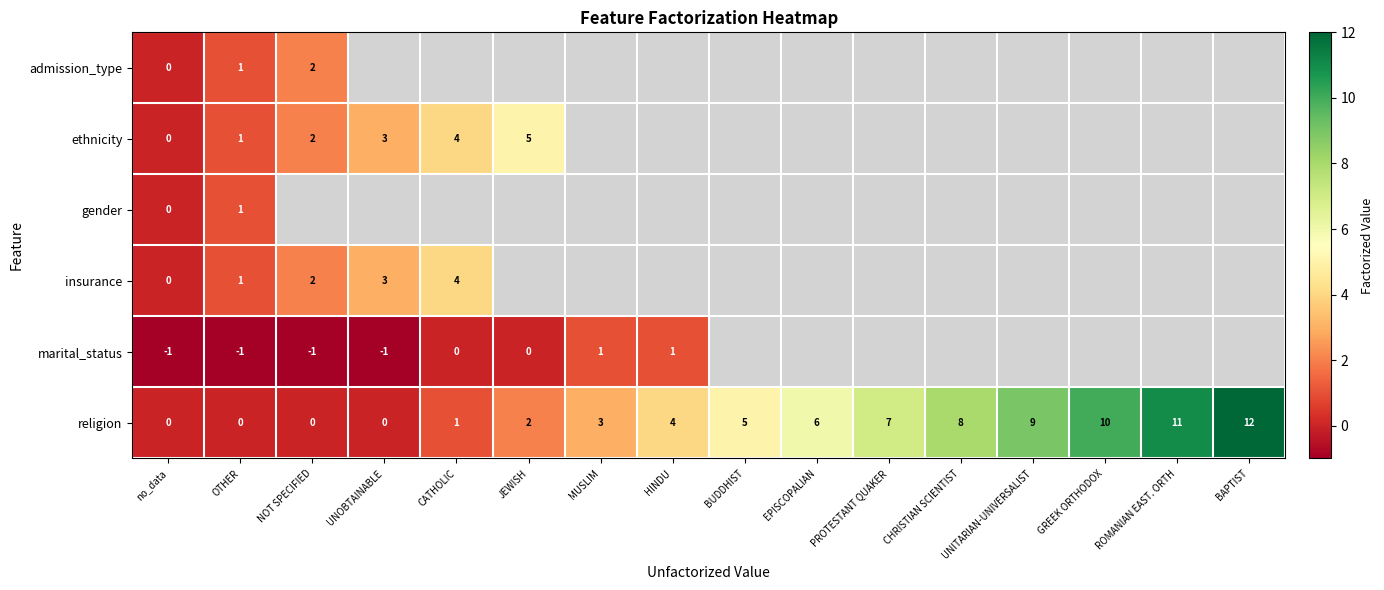

How many data points in religion are less than 5?

8